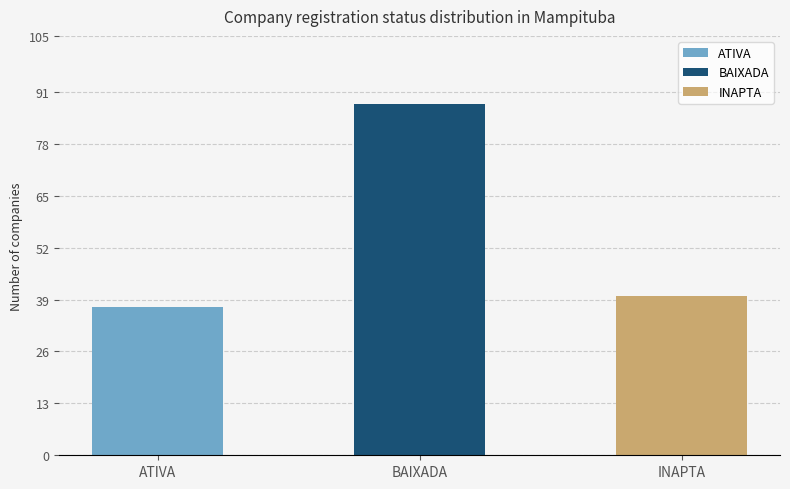

What is the difference between the maximum and minimum values?

51